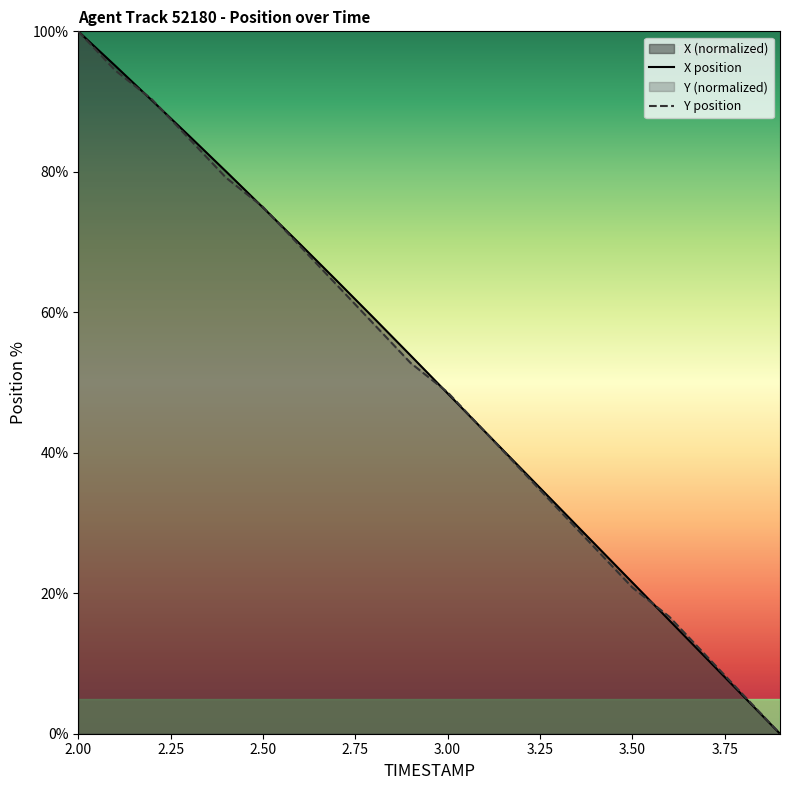

Does the chart display data point markers on the line(s)?

No